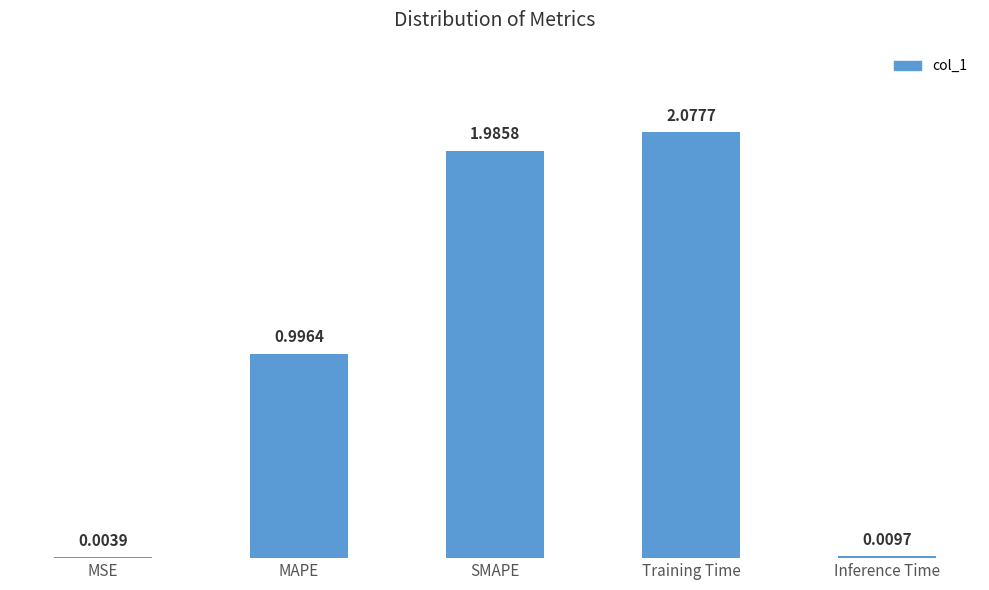

Approximately how many times larger is the value at SMAPE compared to Training Time?

1.0